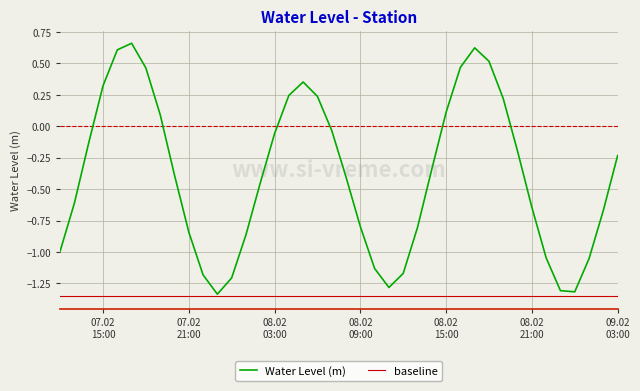

Rank the series by their average value, from lowest to highest.

baseline, Water Level (m)